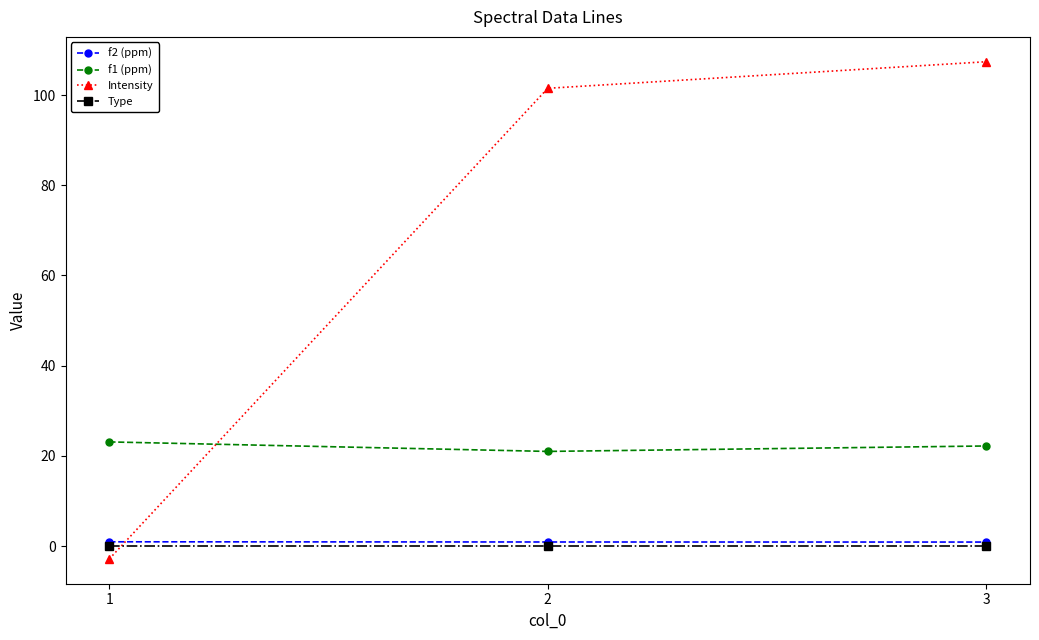

Count the number of categories in the chart.

3